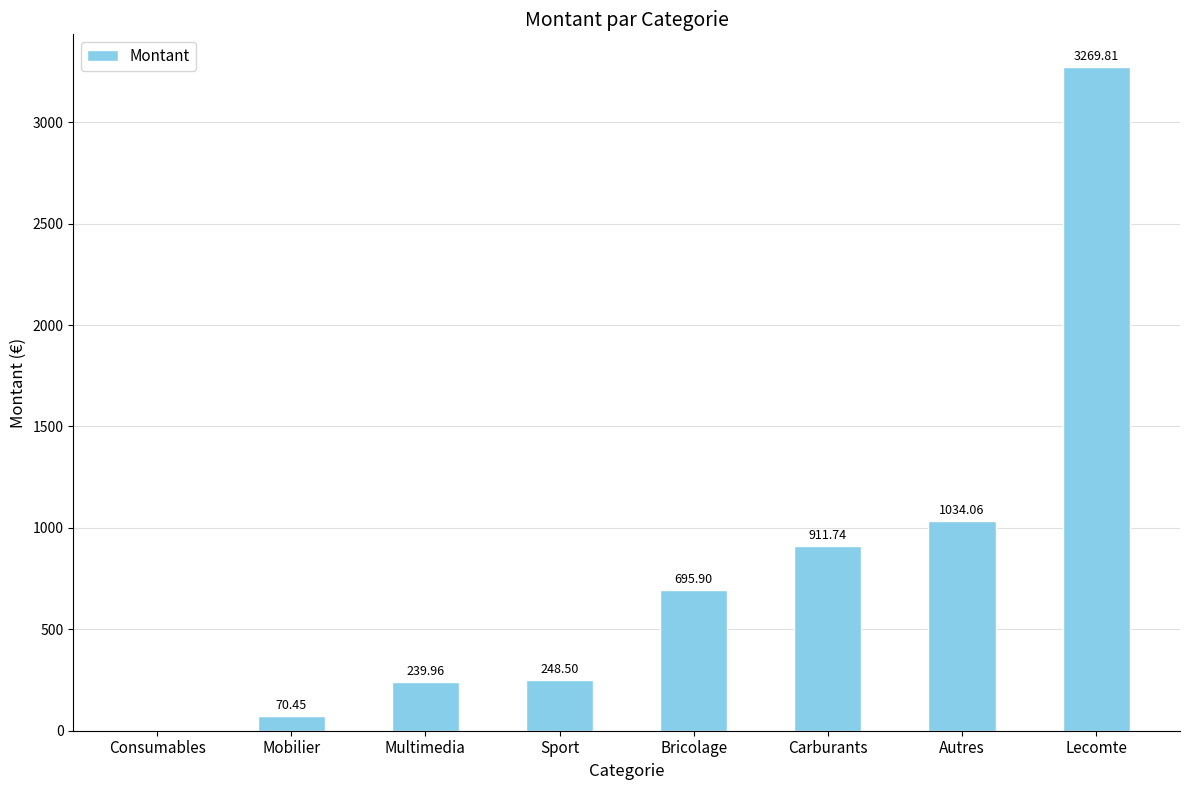

The chart shows a value of 3269.8 at Lecomte. True or false?

True